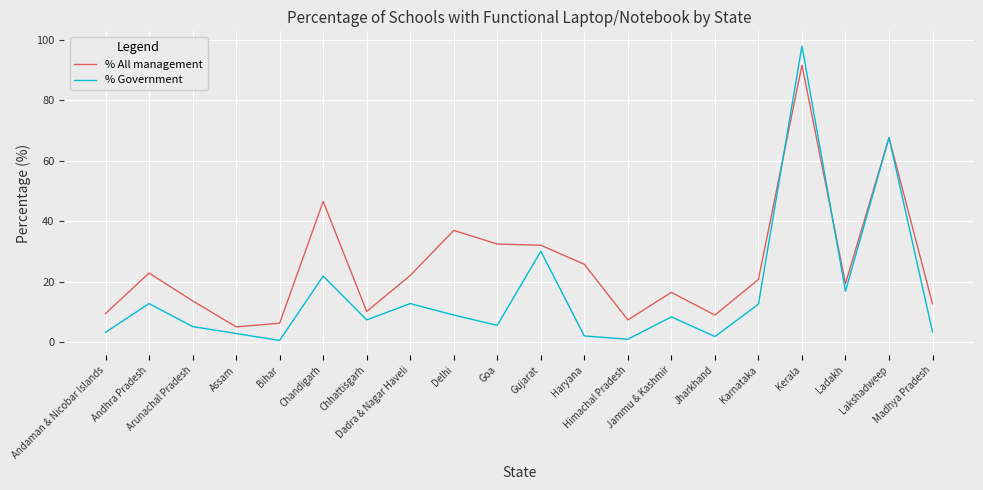

In % All management, how many points are lower than both neighbors (excluding endpoints)?

5